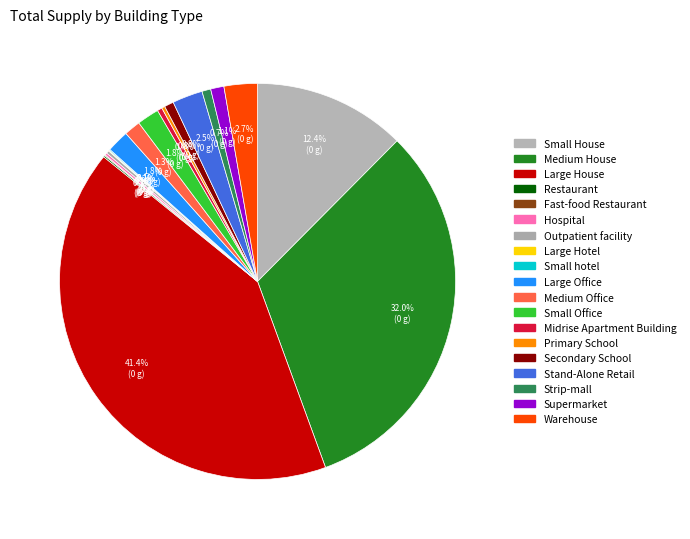

True or false: Primary School accounts for 1% of the total.

False